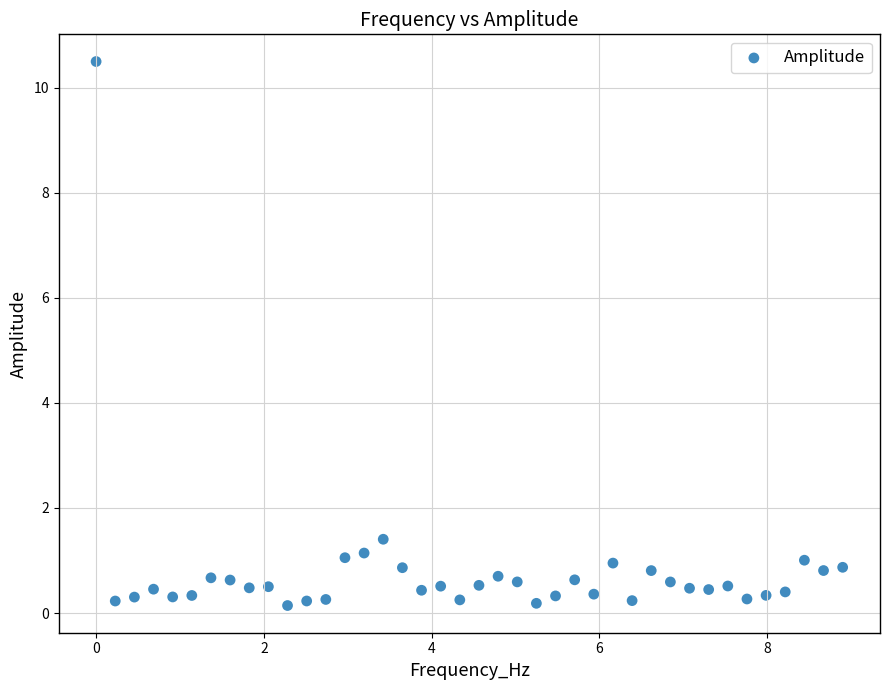

What is the range of X values (max minus min)?

8.9